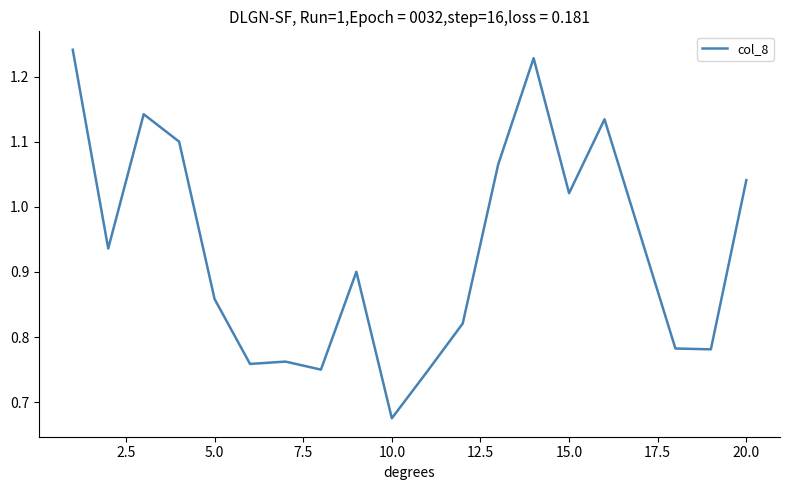

At which label is the value closest to 0?

10.0